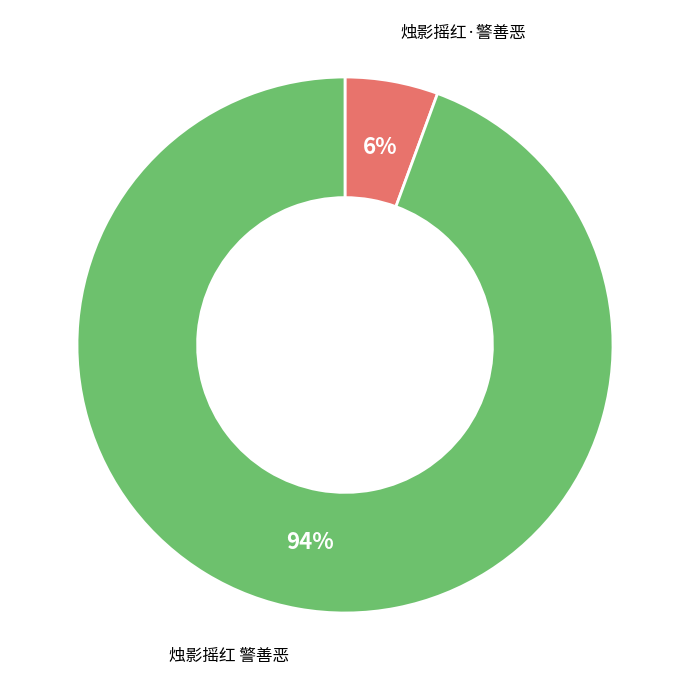

True or false: 烛影摇红 警善恶 accounts for 99% of the total.

False